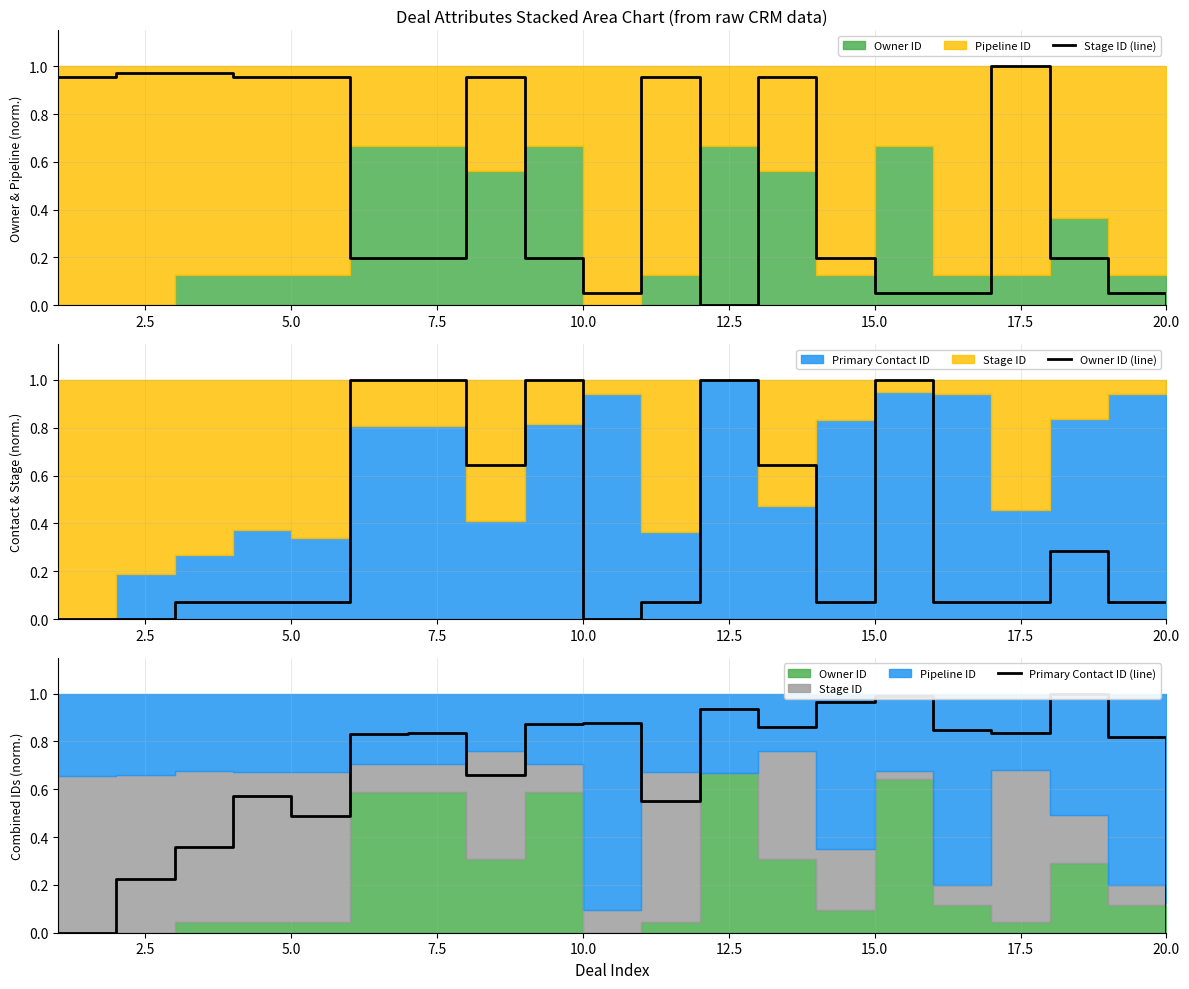

Rank the series by their average value, from highest to lowest.

Primary Contact ID (line), Stage ID (line), Owner ID (line)